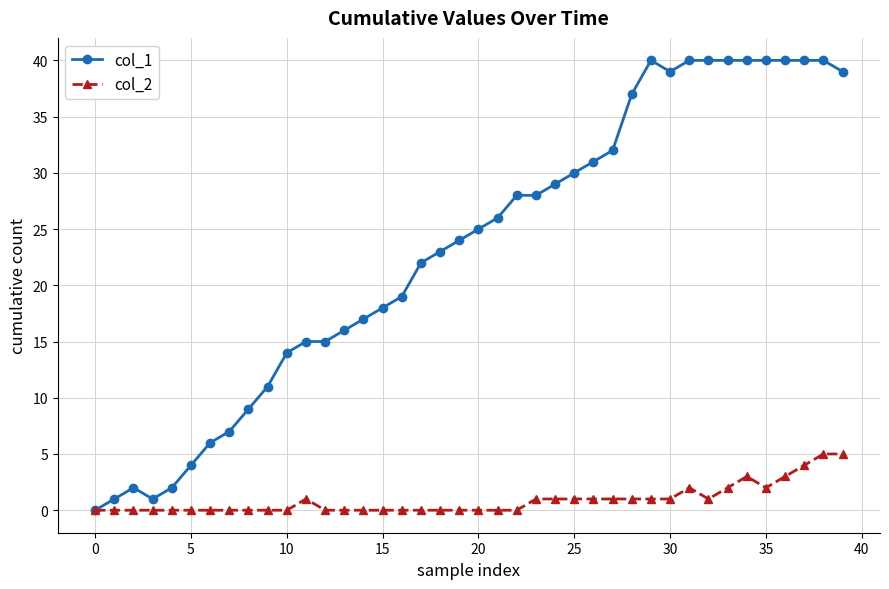

At how many categories does at least one series exceed 8?

32